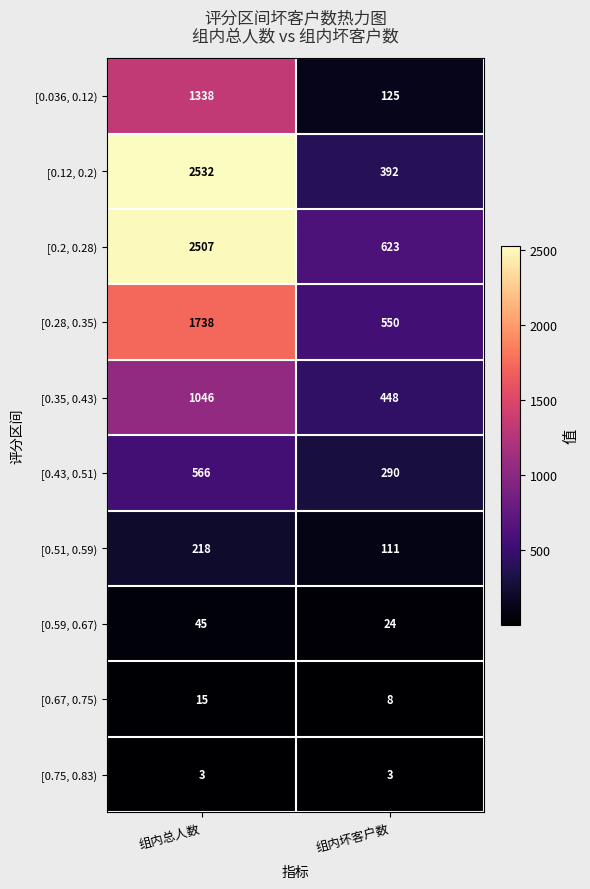

What is the sum of all [0.2, 0.28) values?

3130